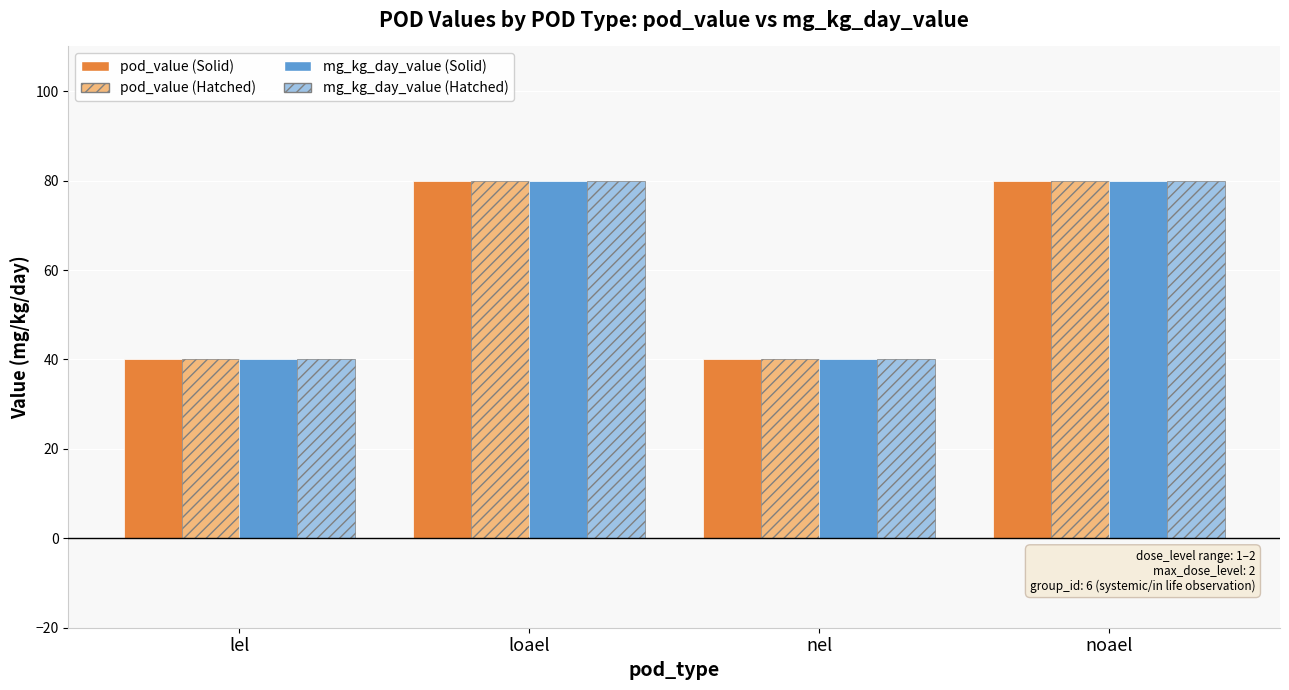

What is the maximum value shown in the chart?

80